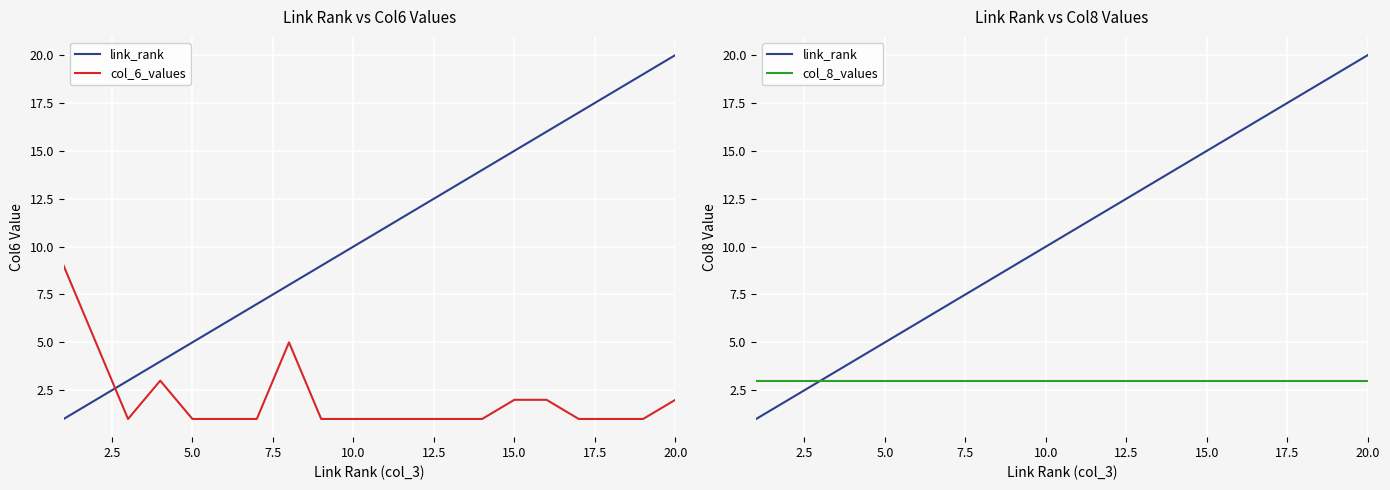

What is the difference between the maximum and minimum values in the col_6_values series?

8